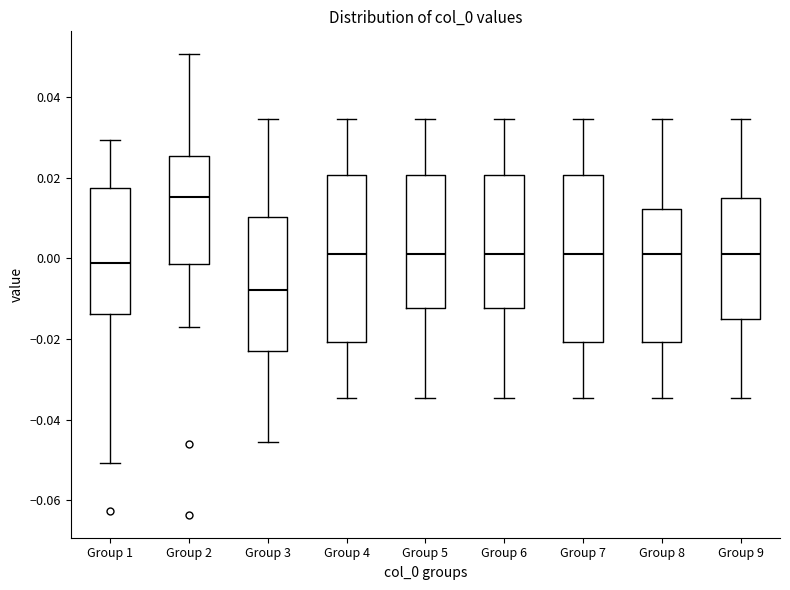

Which box has the highest median line?

Group 2